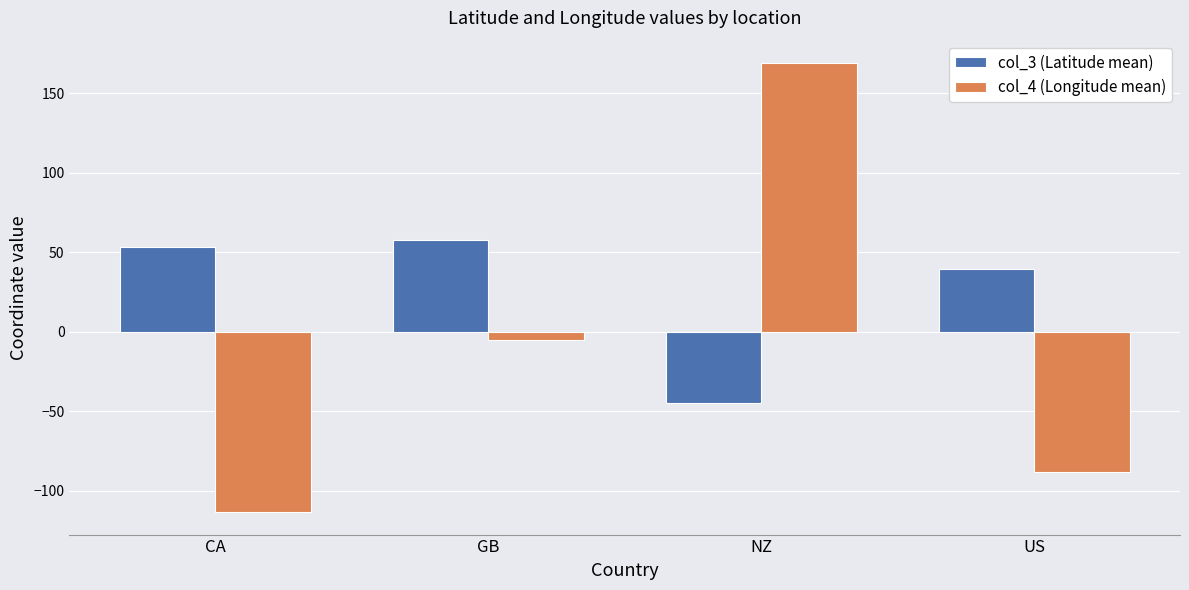

What is the sum of all col_4 (Longitude mean) values?

-38.0